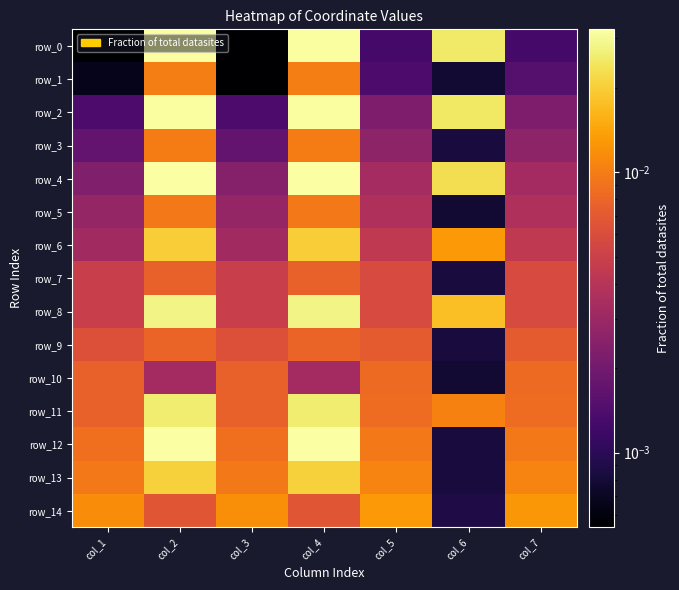

Which category has the highest value across all series?

col_2